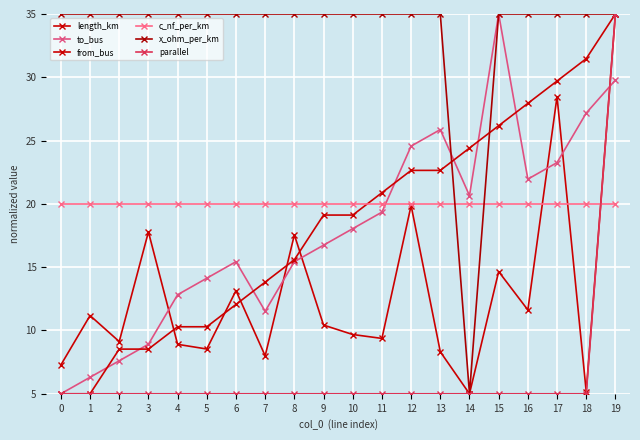

Which series has the widest spread of values?

length_km